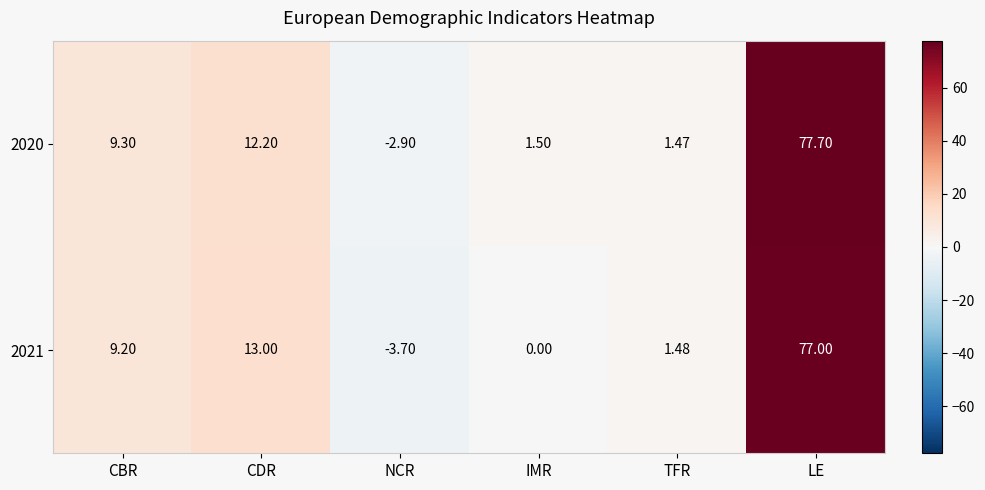

Which category has the highest value in the 2020 series?

LE